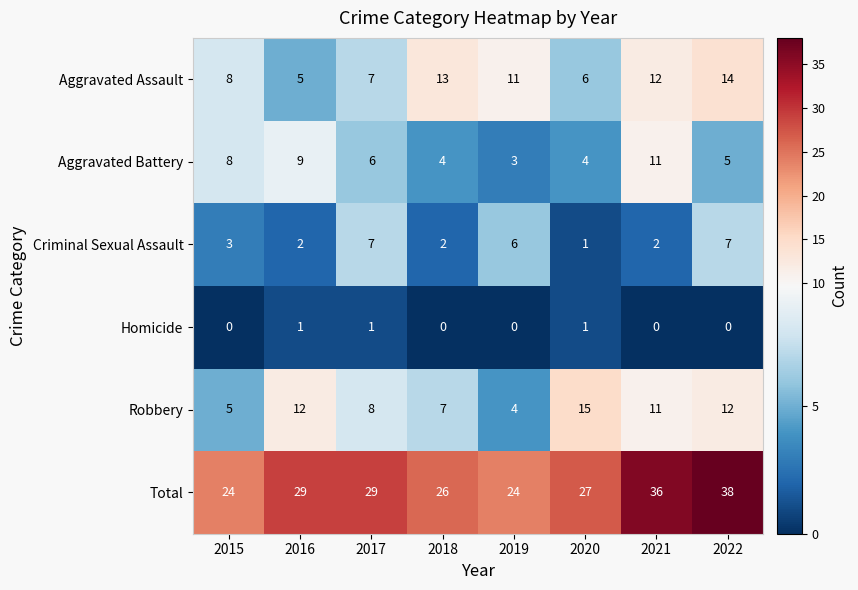

Rank the series at 2016 from lowest to highest value.

Homicide, Criminal Sexual Assault, Aggravated Assault, Aggravated Battery, Robbery, Total